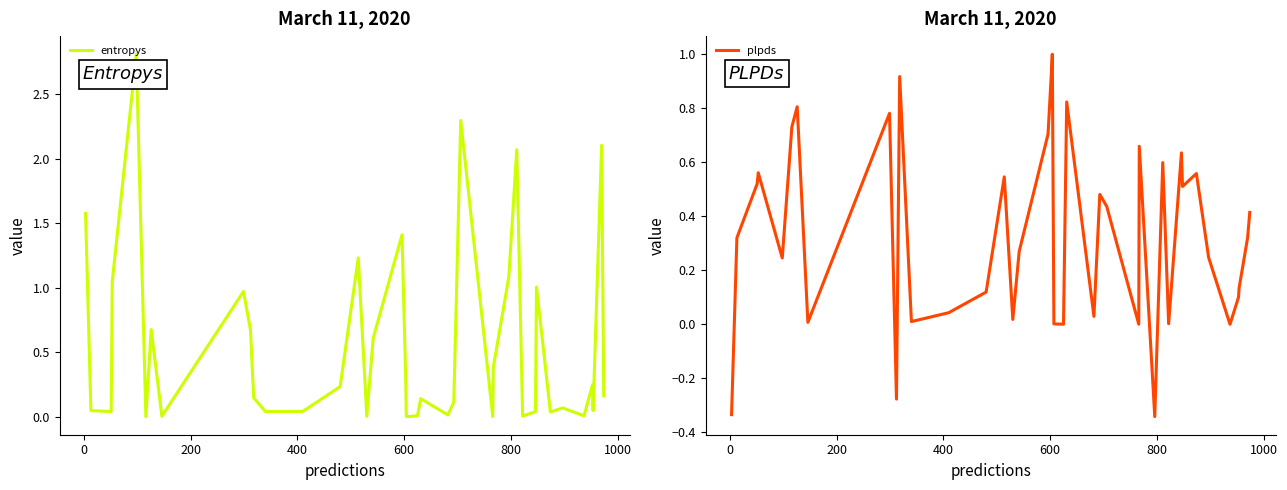

What is the maximum value for entropys?

2.8